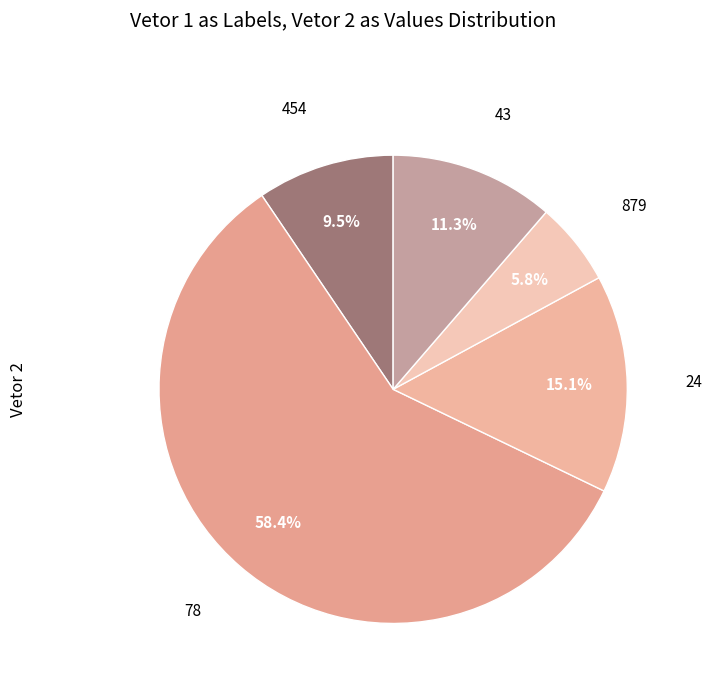

Is it true that 43 is 11% of the pie?

True